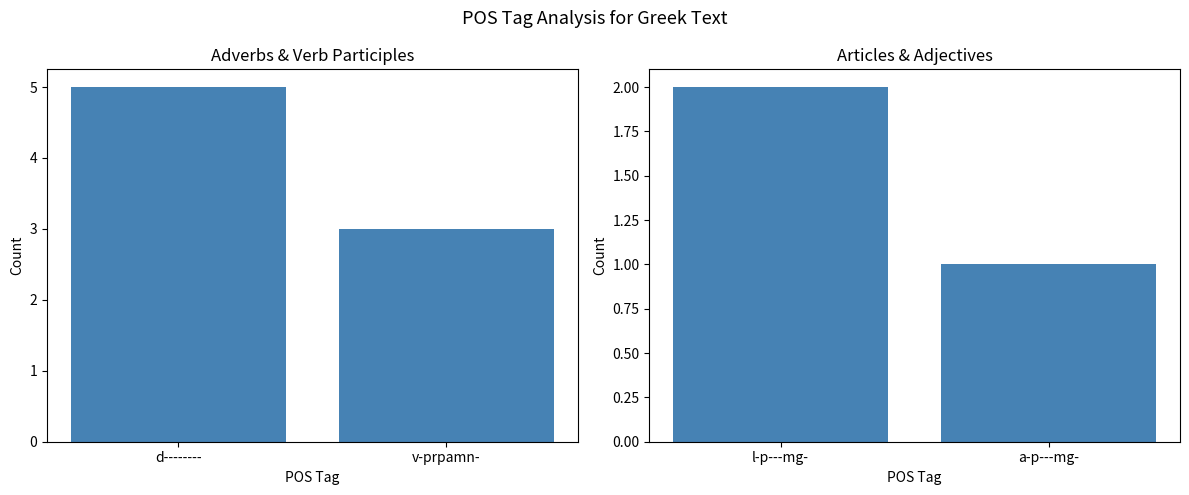

What is the label of the 2nd bar from the left?

a-p---mg-